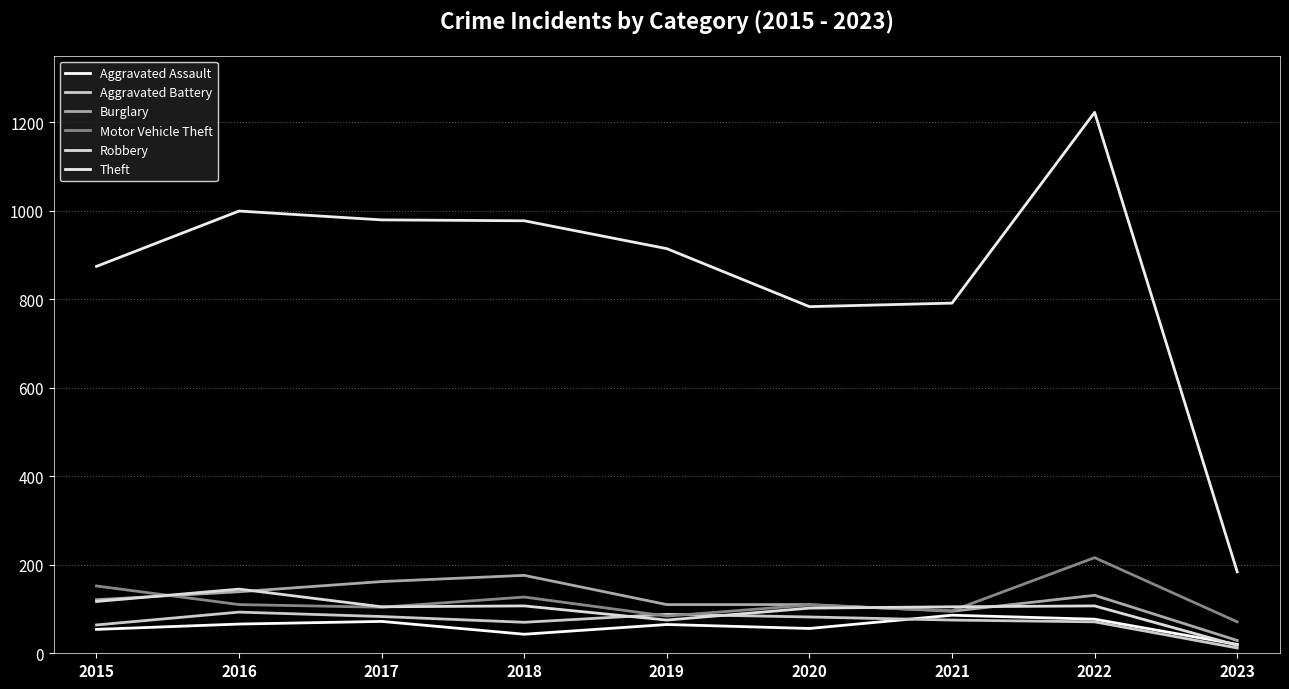

At which category does Motor Vehicle Theft reach its first local peak?

2018